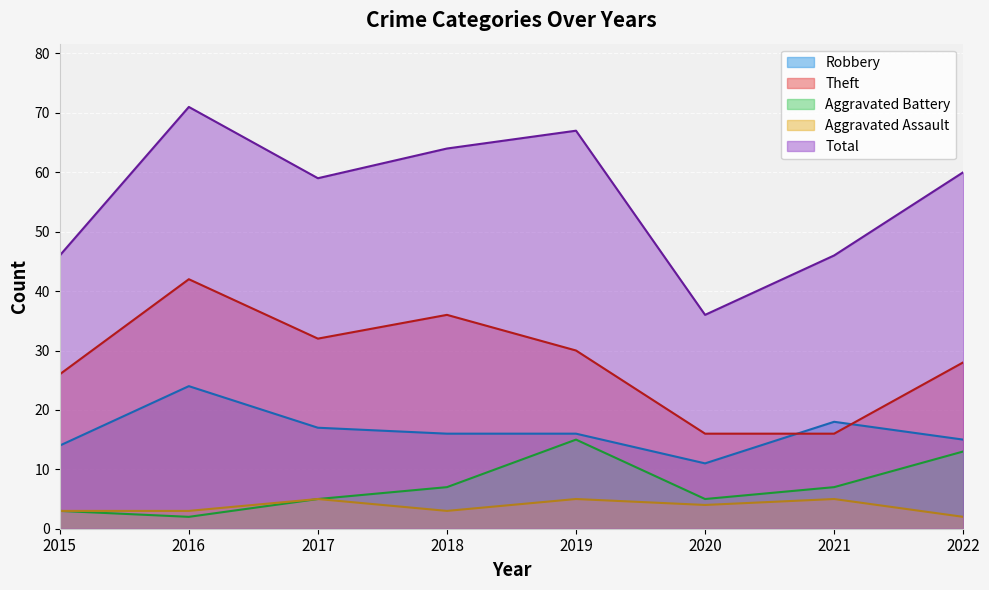

What is the spread (max minus min) of values at 2017?

54